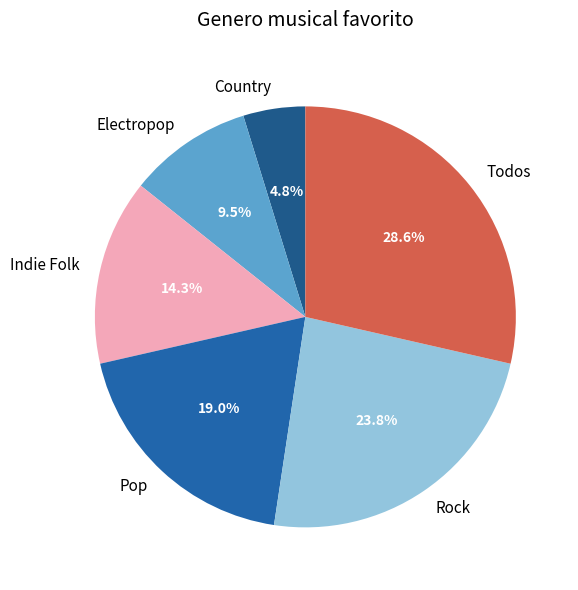

How many slices are in this pie chart?

6